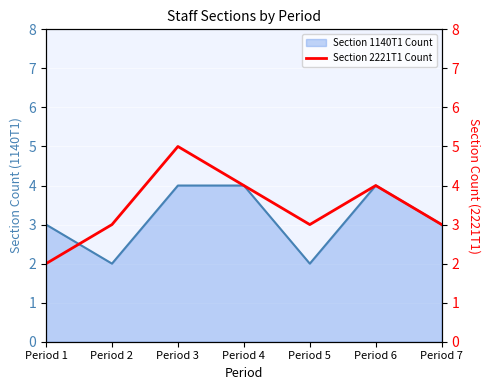

Which label corresponds to the largest value in the chart?

Period 3